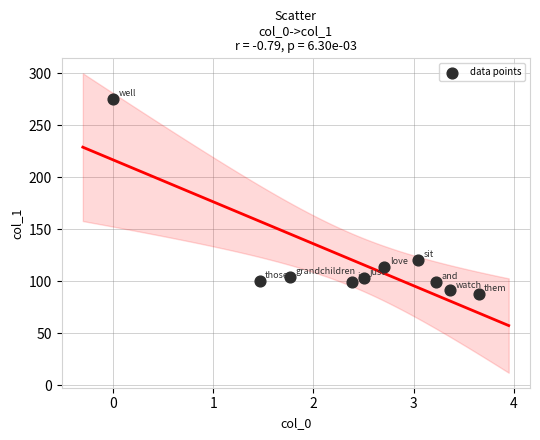

What Y value in the scatter plot is closest to 181?

120.1